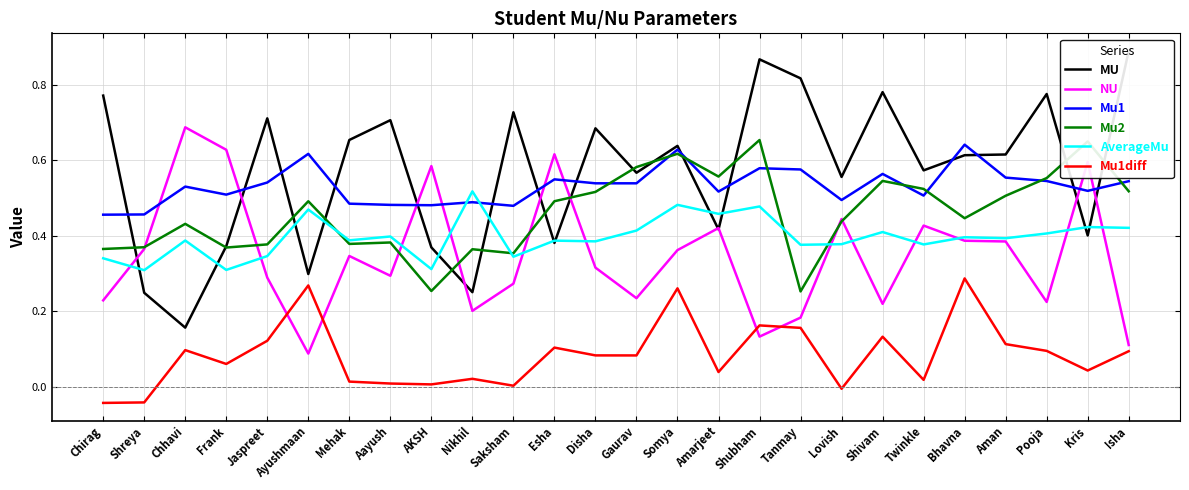

Between Frank and Disha, which series saw the biggest shift?

MU